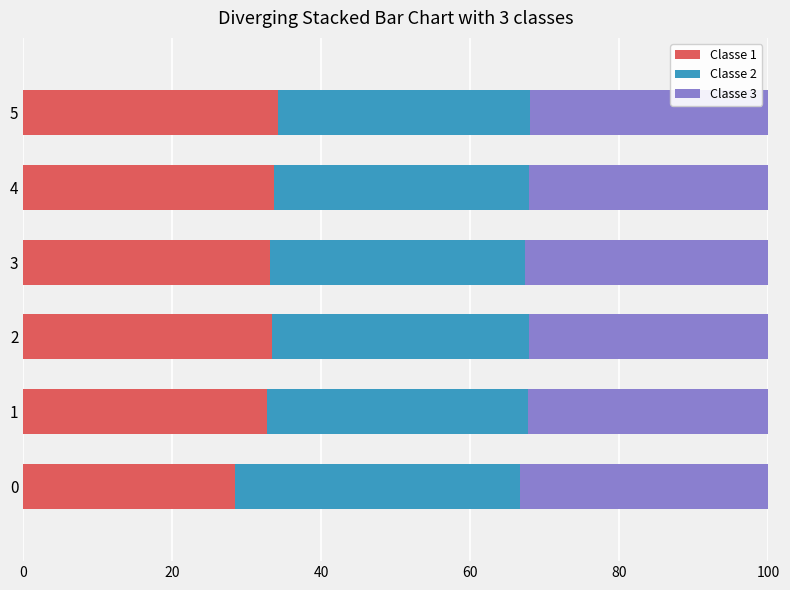

What is the total value across all series at 2?

100.0